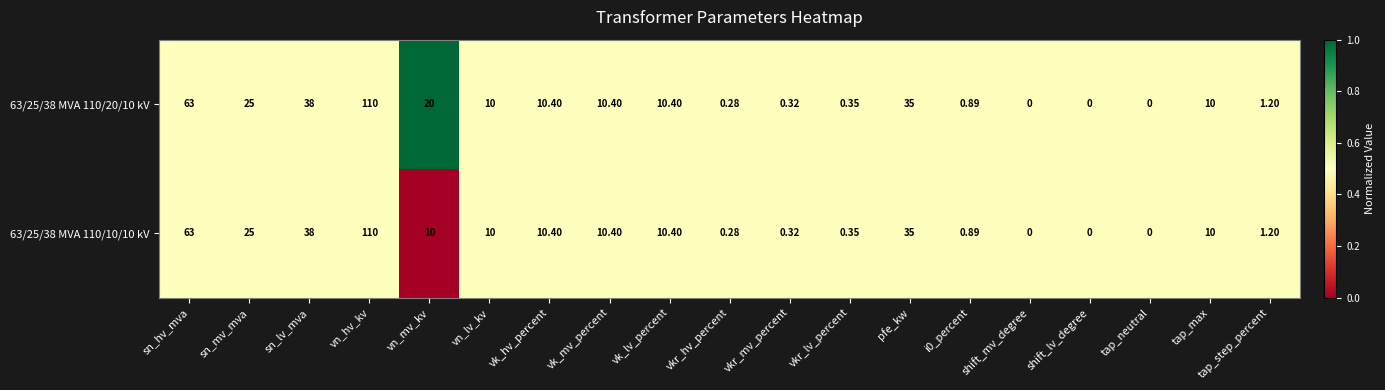

Where is 63/25/38 MVA 110/20/10 kV nearest to the value 55?

sn_hv_mva